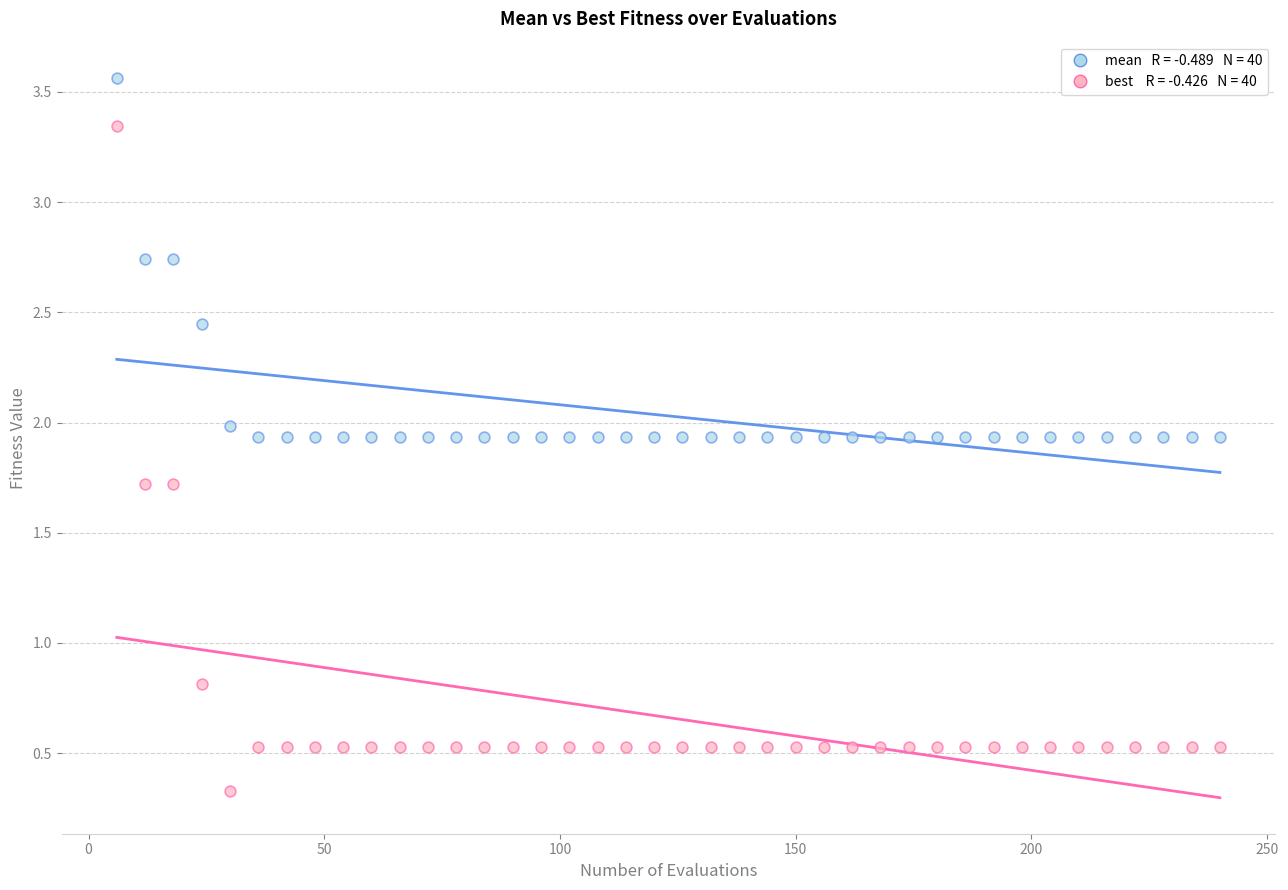

Across all series, what Y value is closest to 1?

0.8